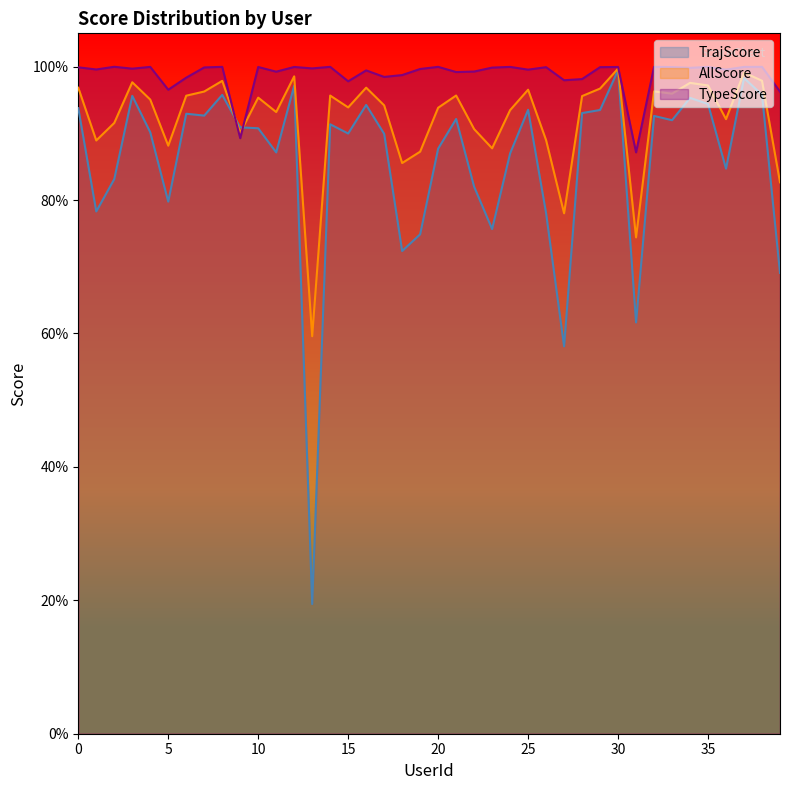

Does the chart have visible grid lines?

No